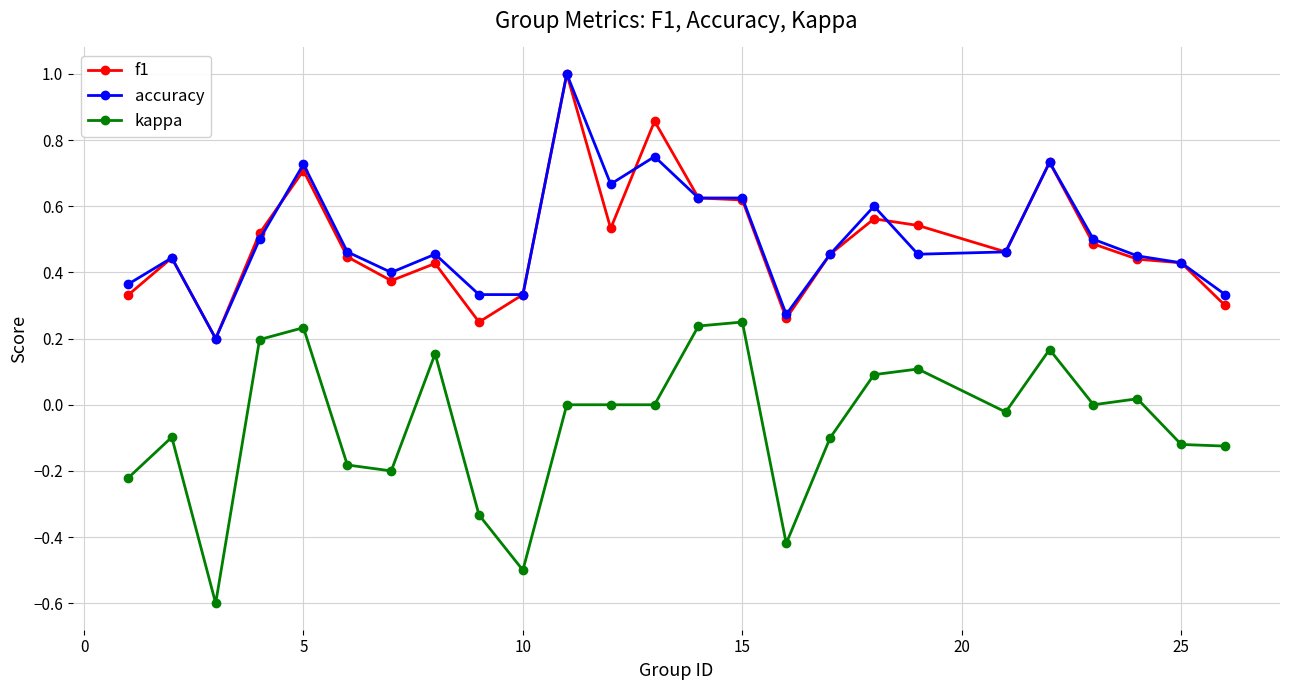

At how many categories does at least one series exceed 0?

25